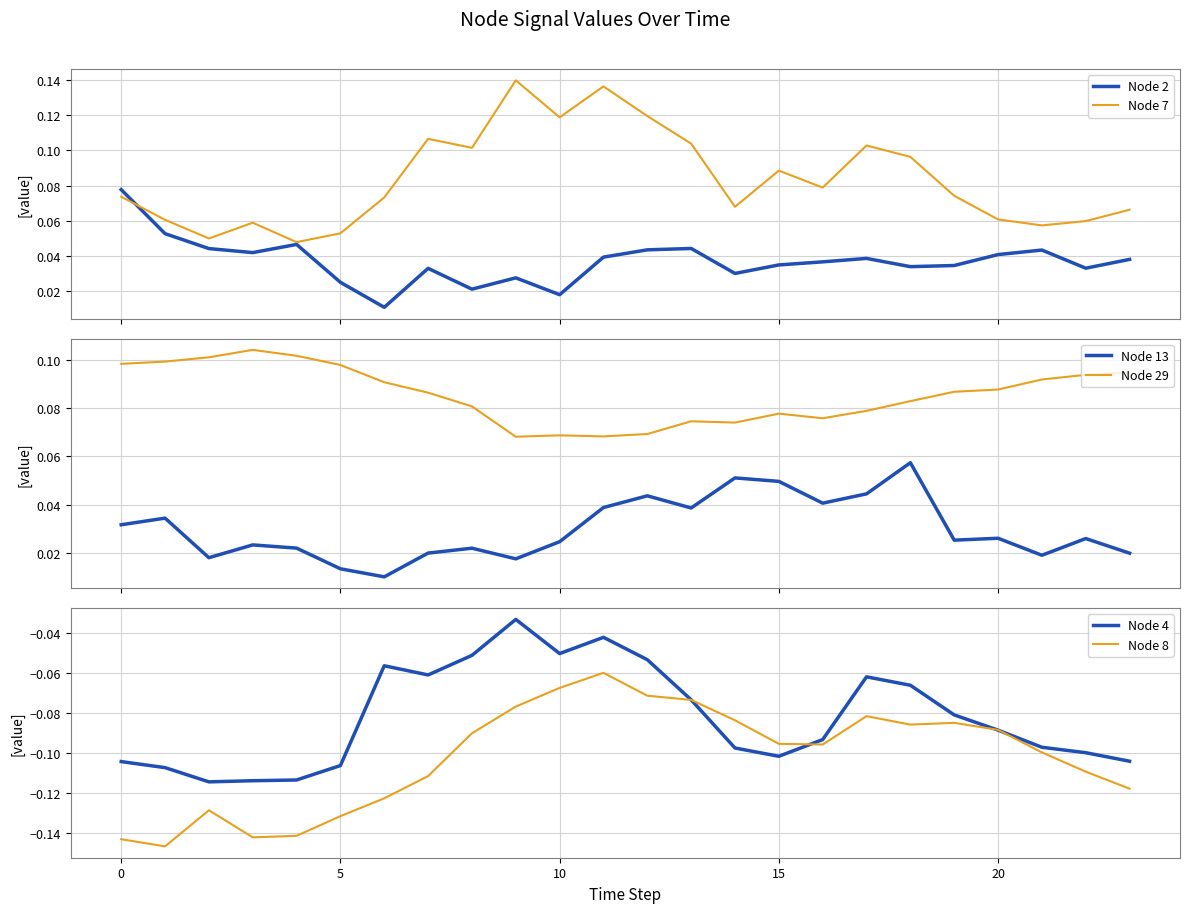

What is the average value of the Node 29 series?

0.1